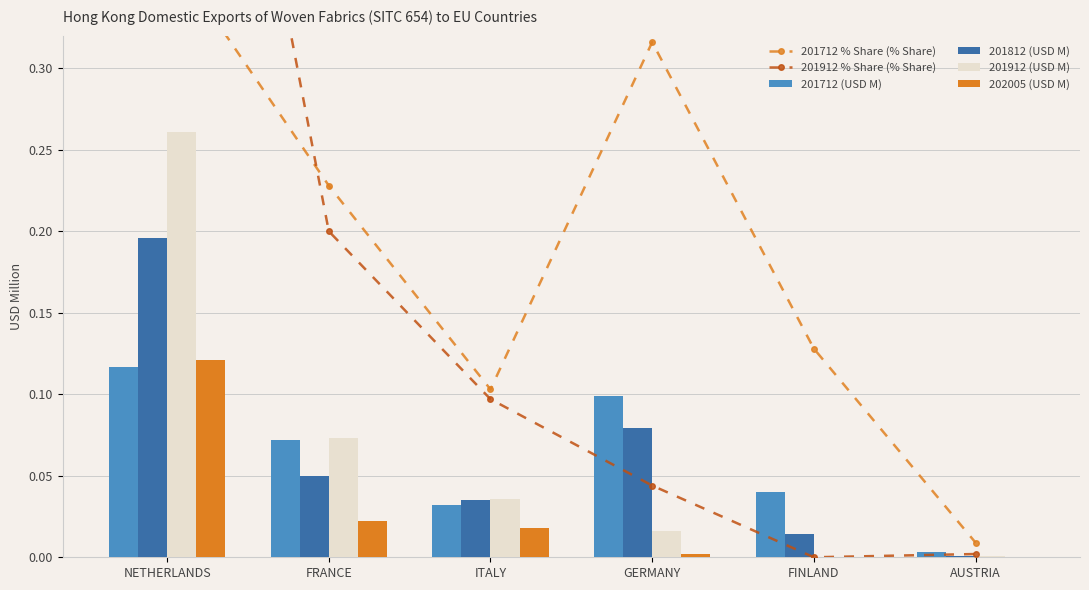

What are all the series names shown in the legend?

201712 % Share (% Share), 201912 % Share (% Share), 201712 (USD M), 201812 (USD M), 201912 (USD M), 202005 (USD M)